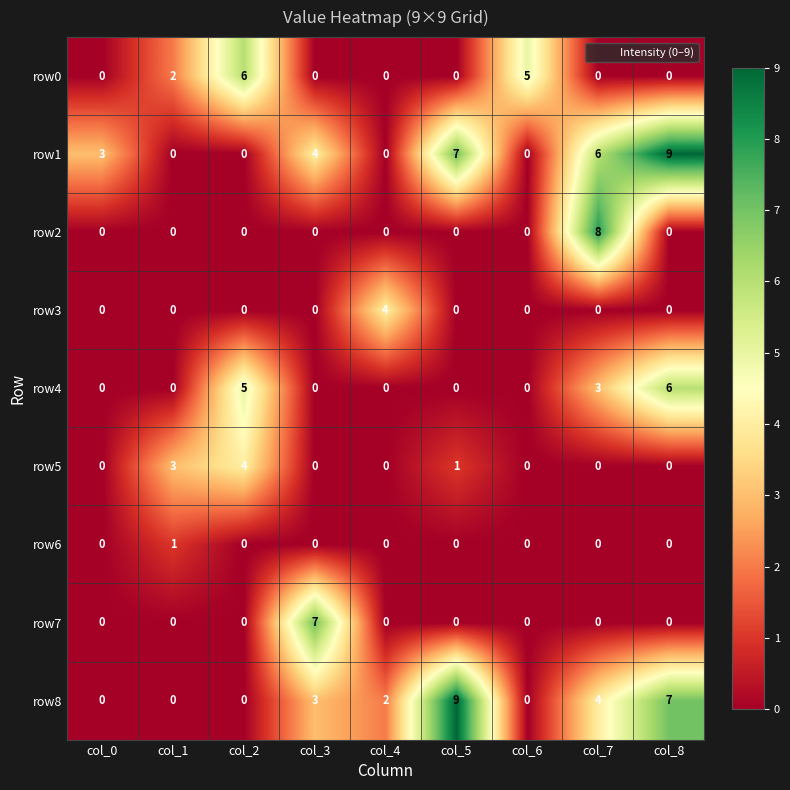

Which series changed the most between col_3 and col_5?

row7